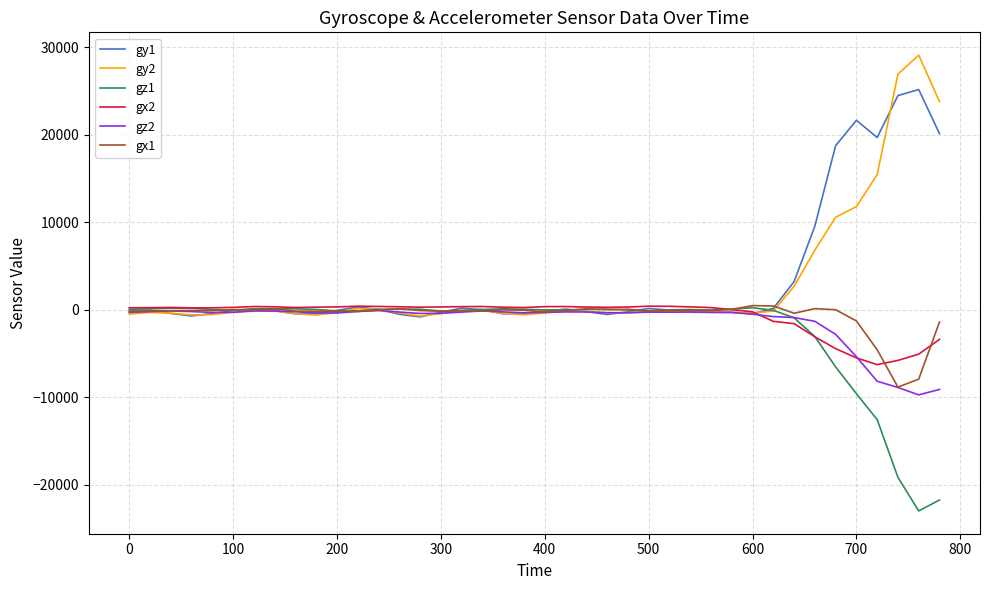

What is the smallest value displayed?

-22990